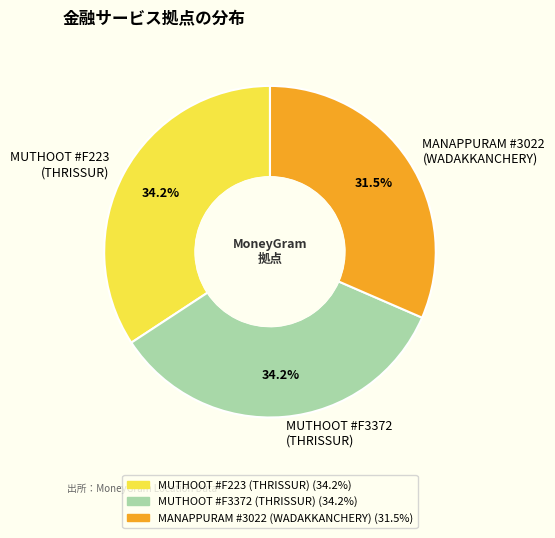

How many slices are in this pie chart?

3